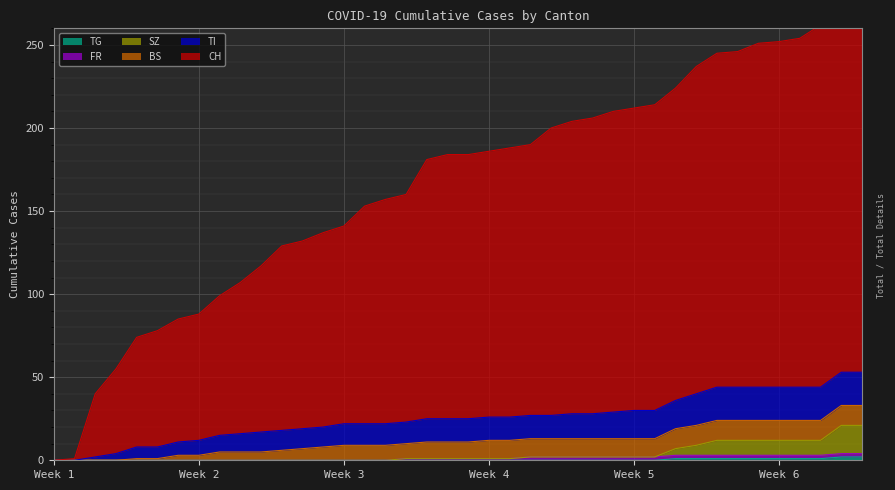

The value of TG at Week 4 is 0. True or false?

True